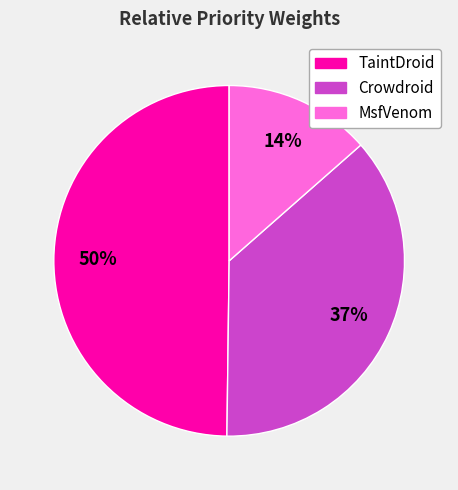

To the nearest percent, what is the difference between the Crowdroid and MsfVenom slice percentages?

23%